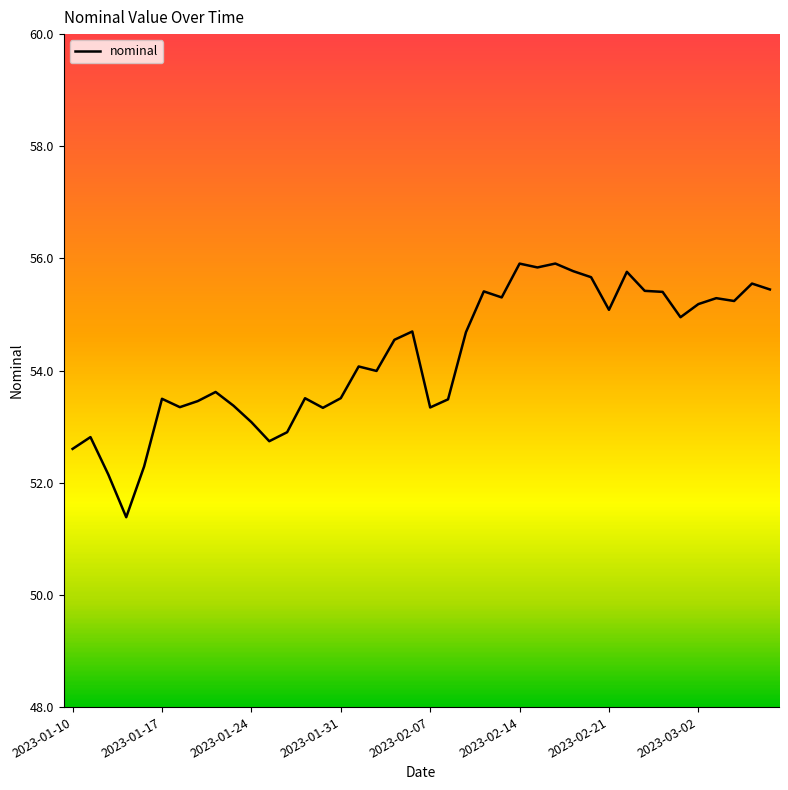

How many distinct data groups are displayed?

1